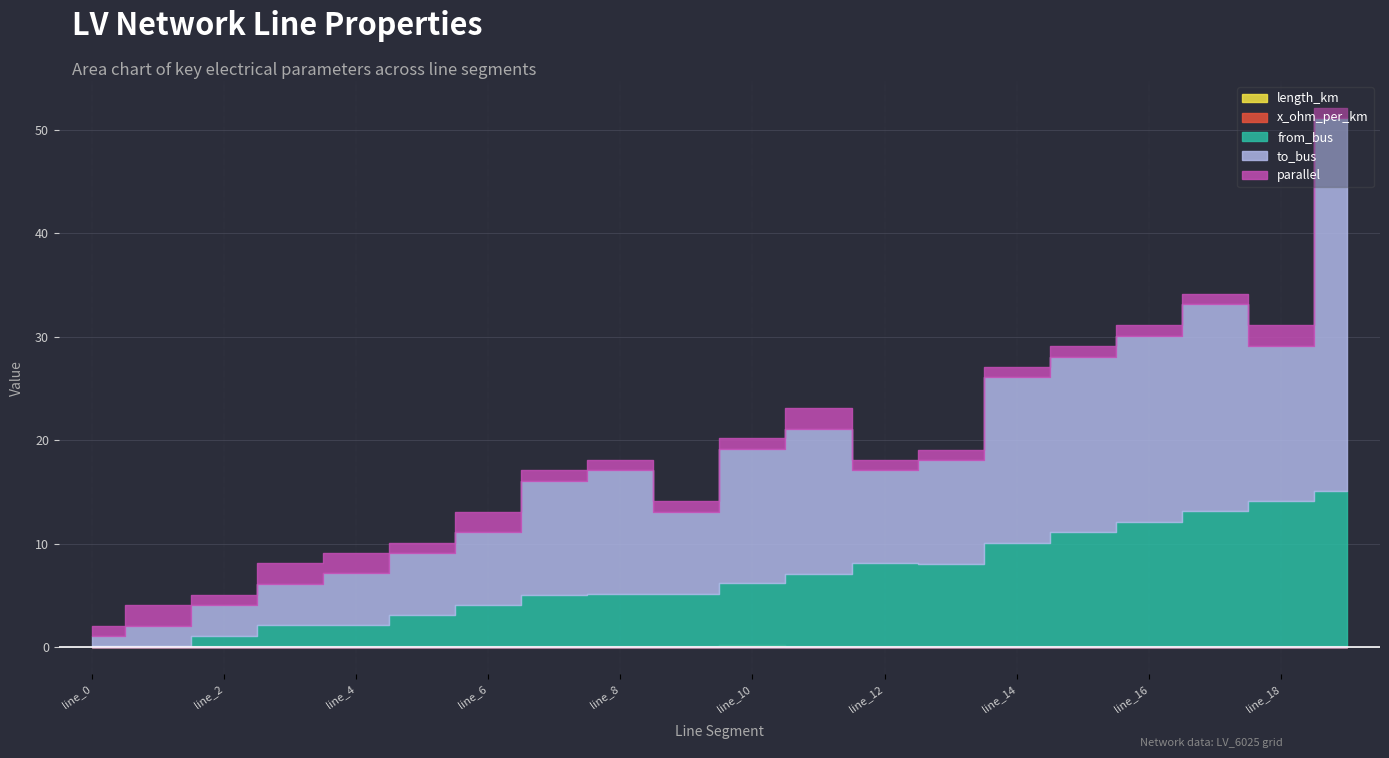

How many intersections are there between length_km and x_ohm_per_km?

2